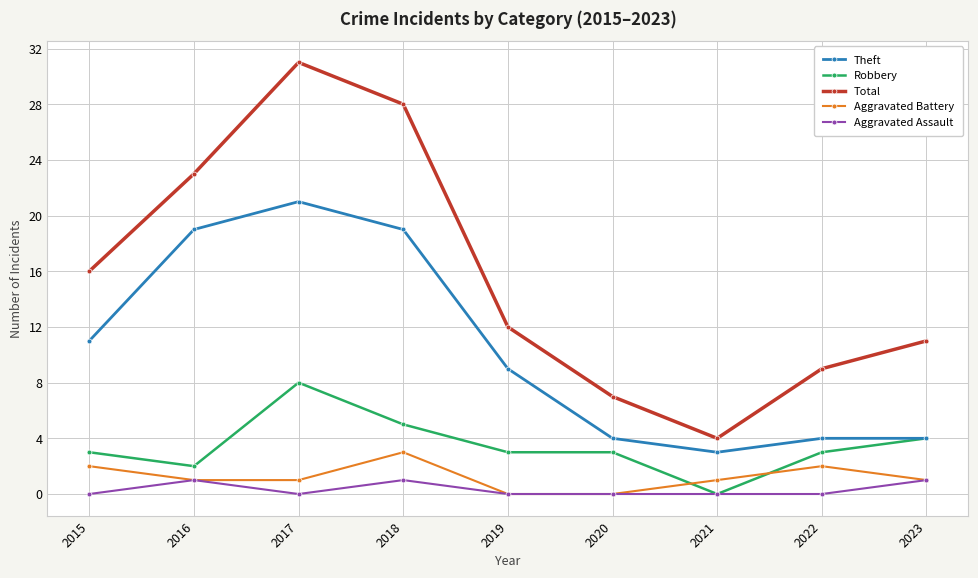

At which category is the sum across all series the highest?

2017